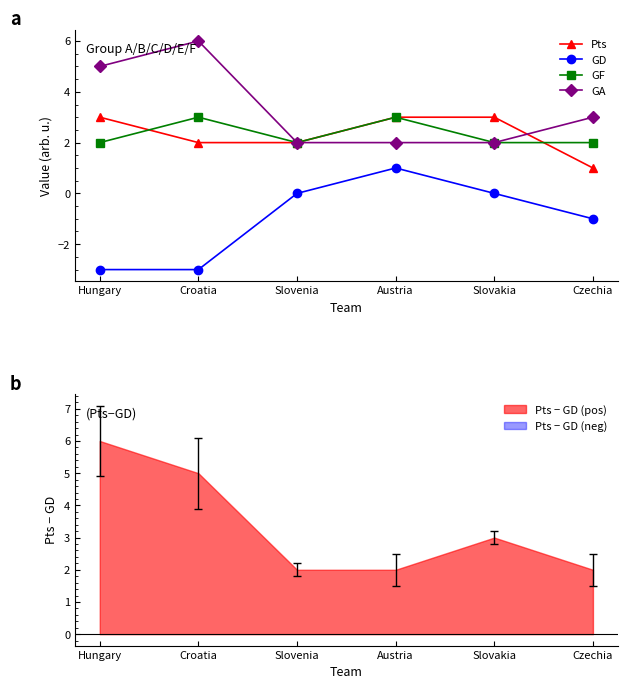

Which series has the largest total across all categories?

GA